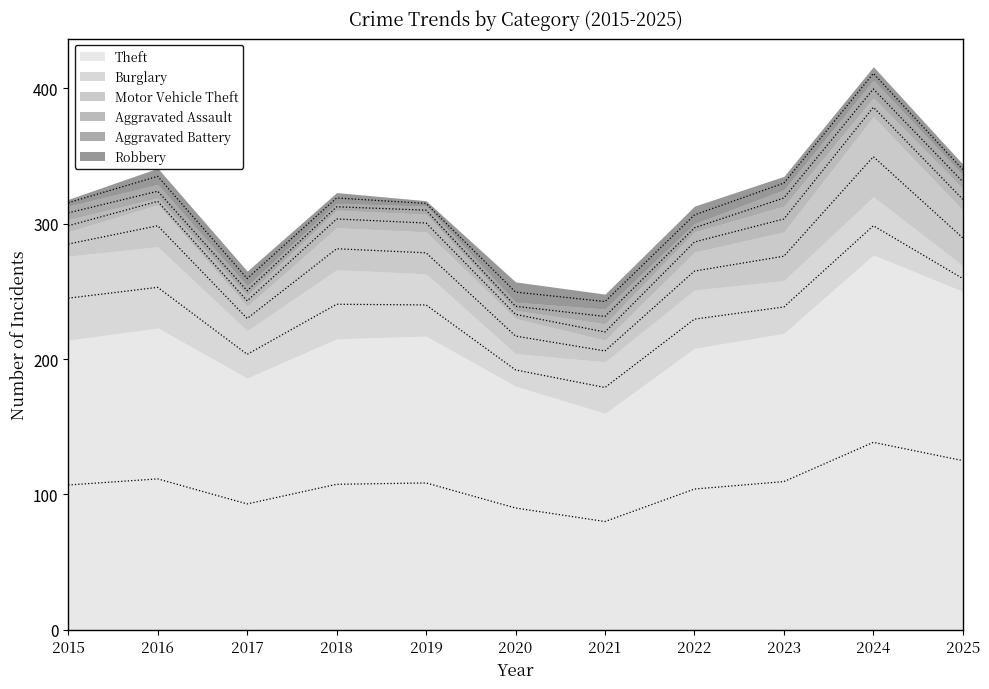

True or false: Motor Vehicle Theft and Aggravated Assault intersect in this chart.

False